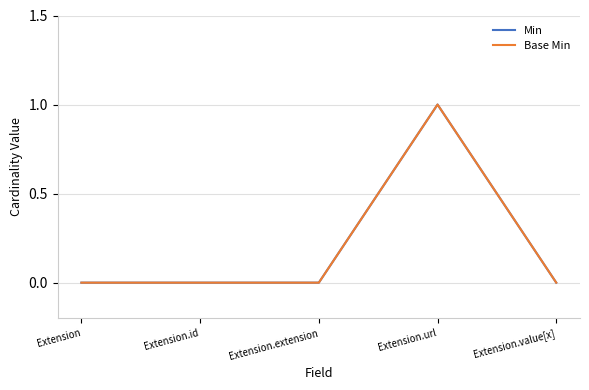

Reading left to right, transcribe all the data shown in this chart.

Min: 0	0	0	1	0
Base Min: 0	0	0	1	0